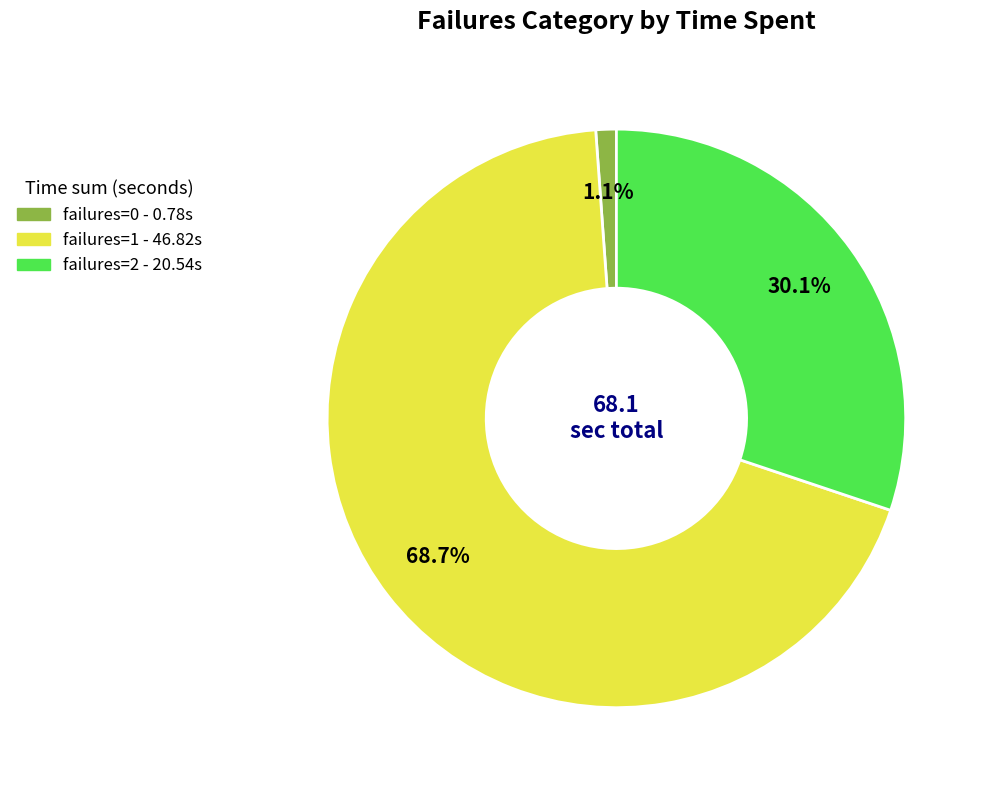

Count the number of slices in the pie.

3